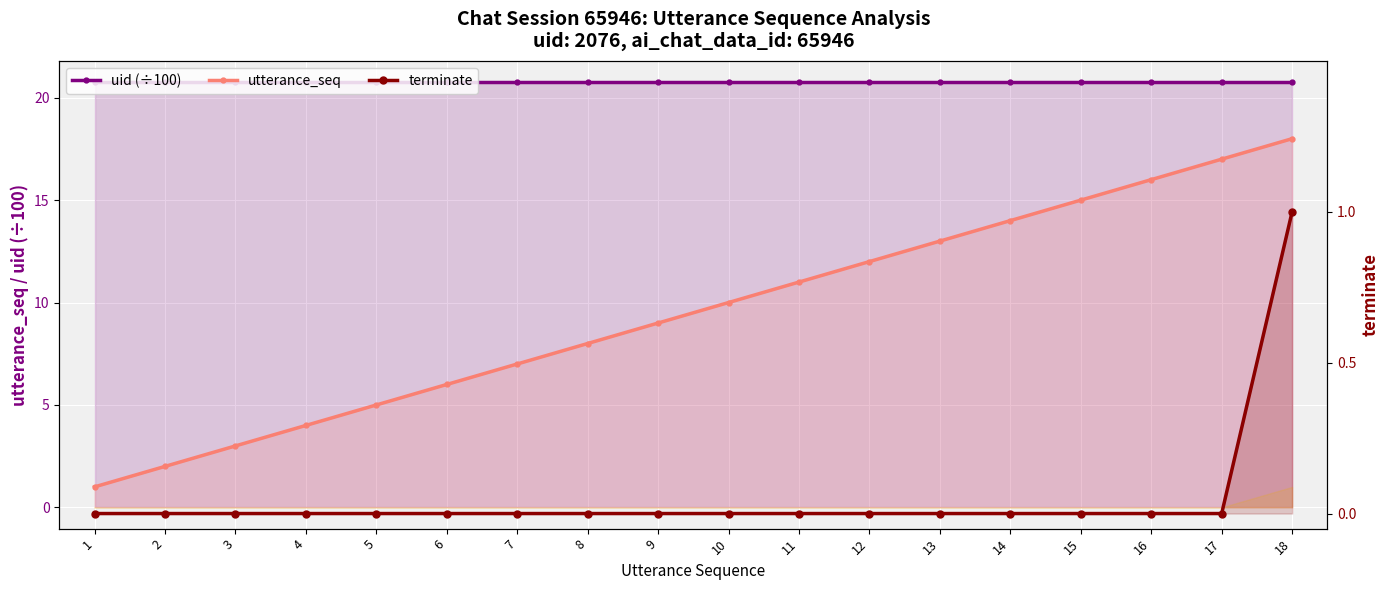

At which category is the sum across all series the highest?

18